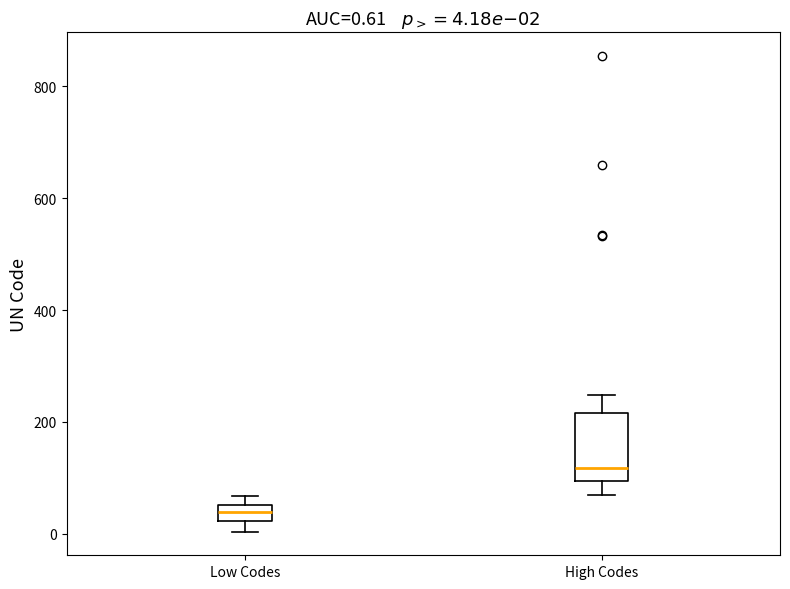

Which box has the lowest median line?

Low Codes